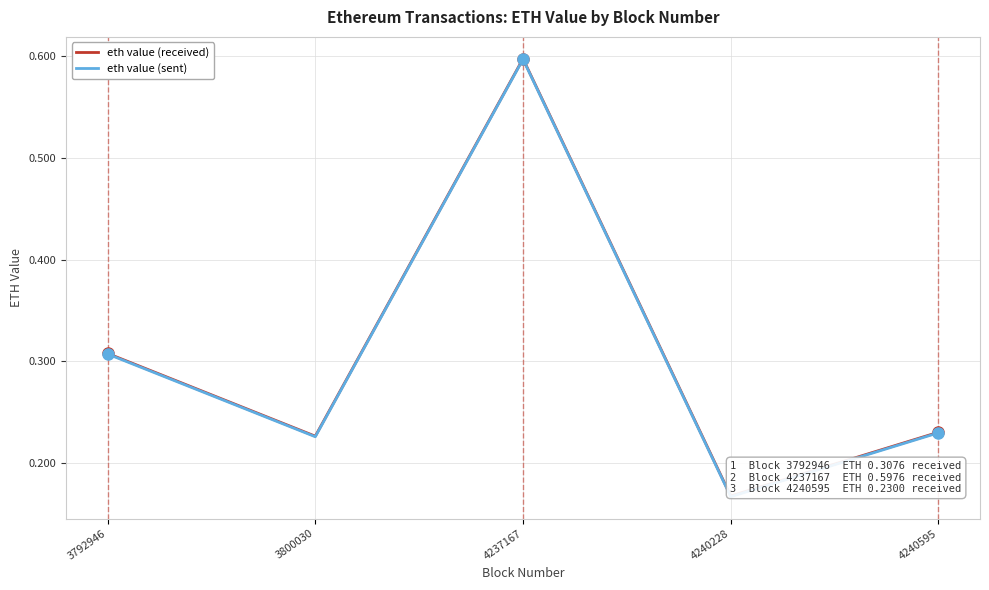

How many eth value (received) values are between 0 and 1?

5